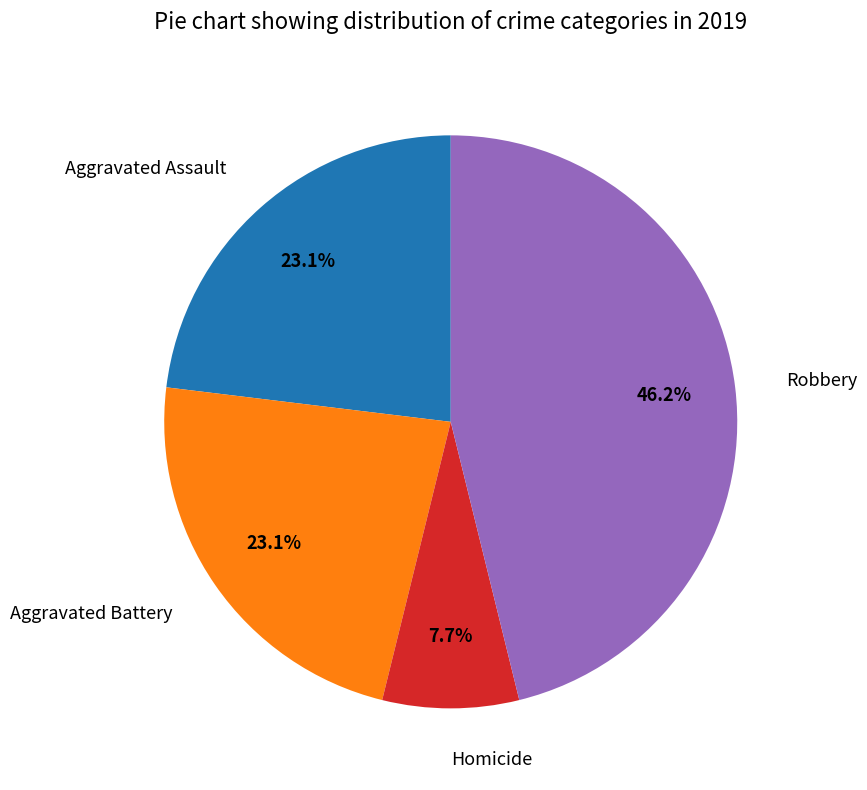

What portion of the pie excludes Homicide?

92.3%